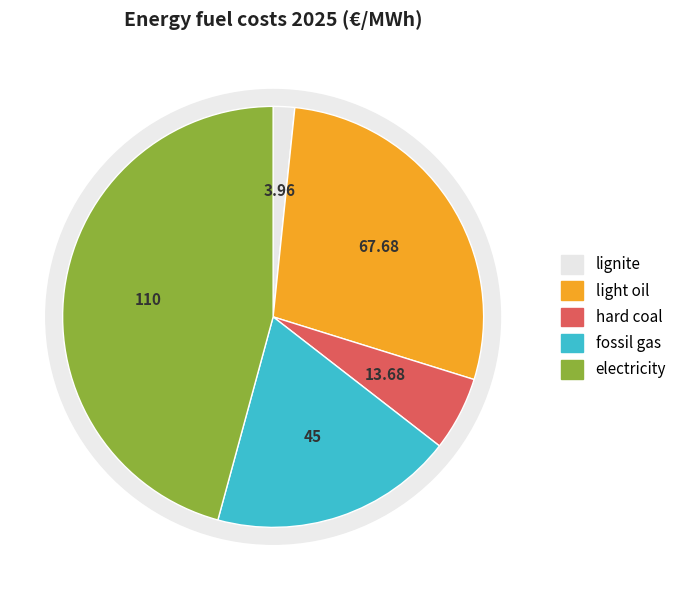

To the nearest percent, what is the difference between the largest and smallest slice percentages?

44%